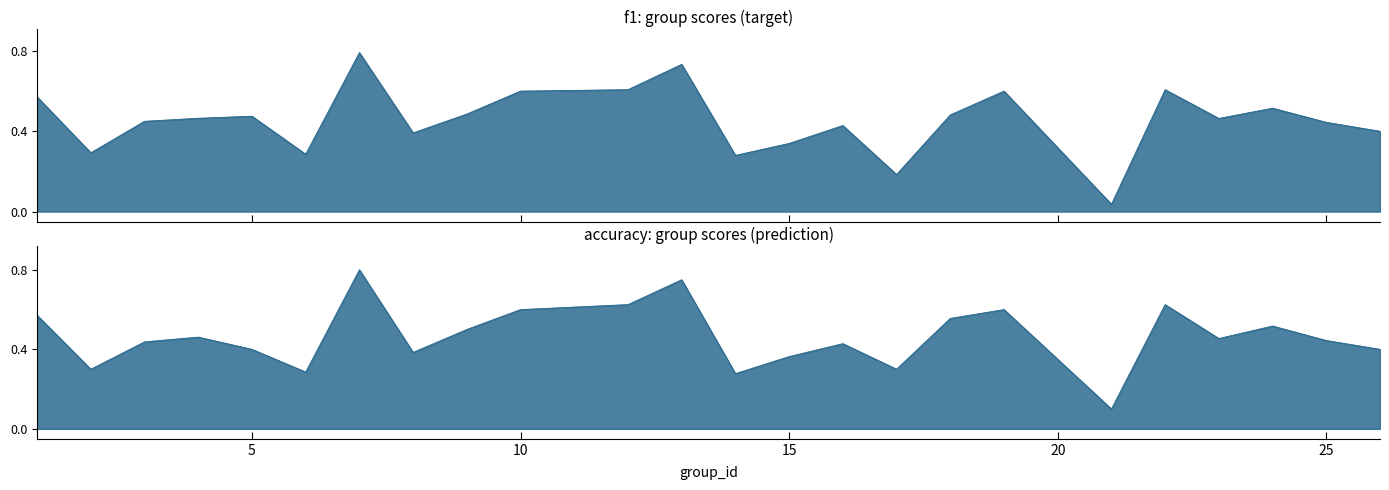

The value of accuracy at 19 is 0.1. True or false?

False